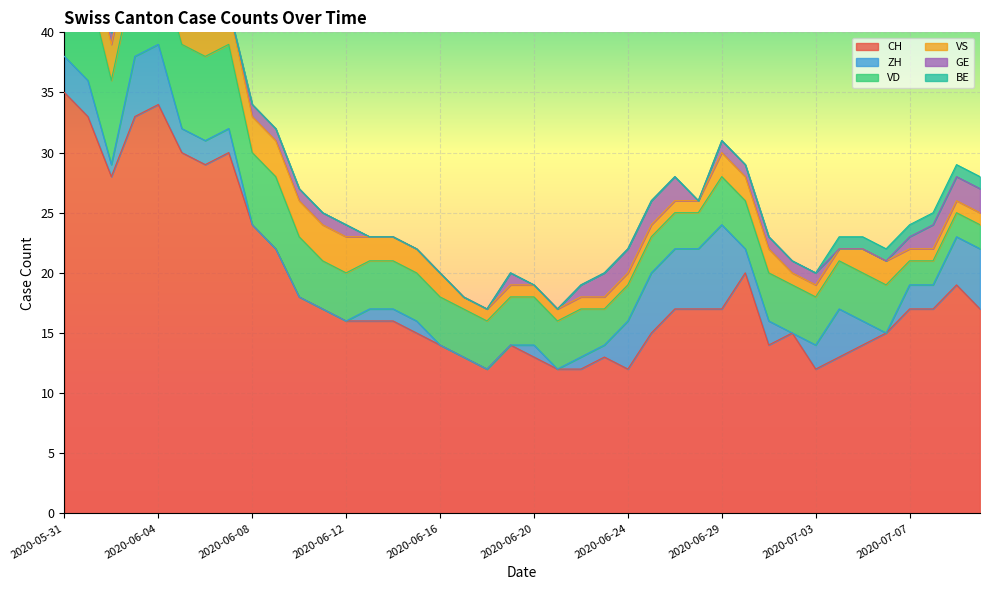

What is the average value of the CH series?

19